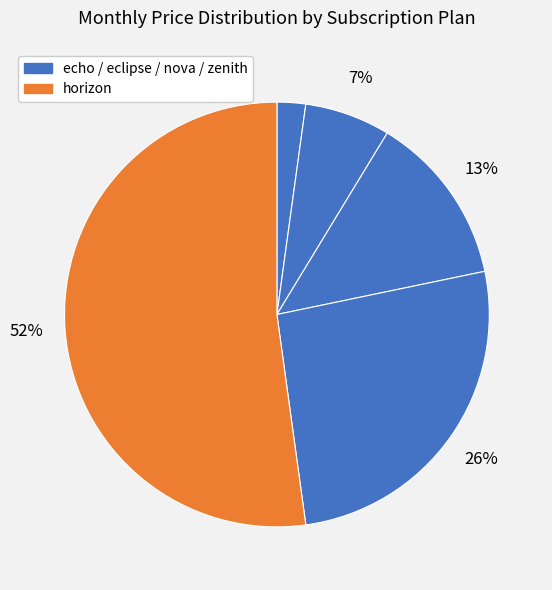

How many slices are in this pie chart?

5